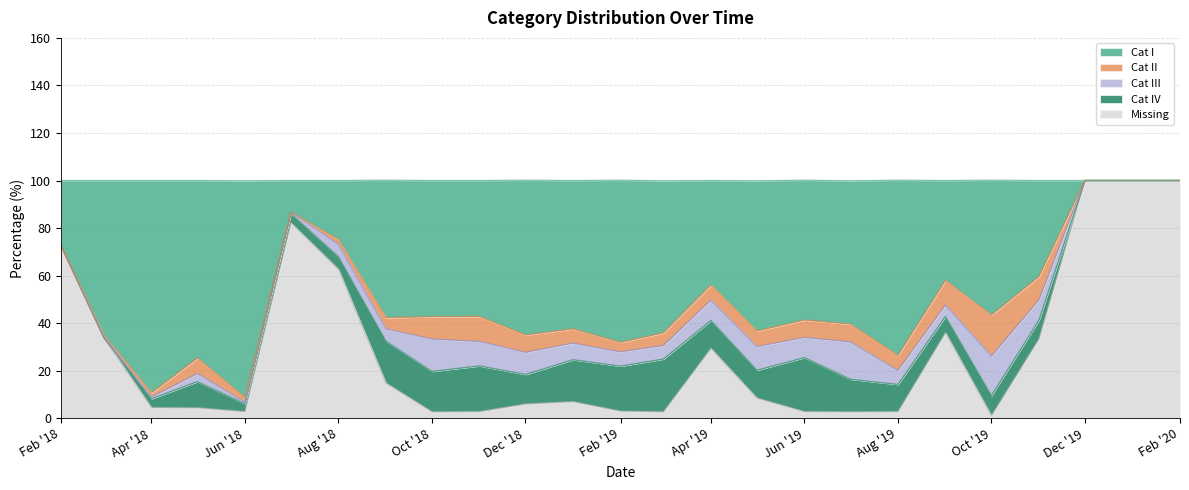

Where is the first local maximum for Cat IV?

2018-05-01